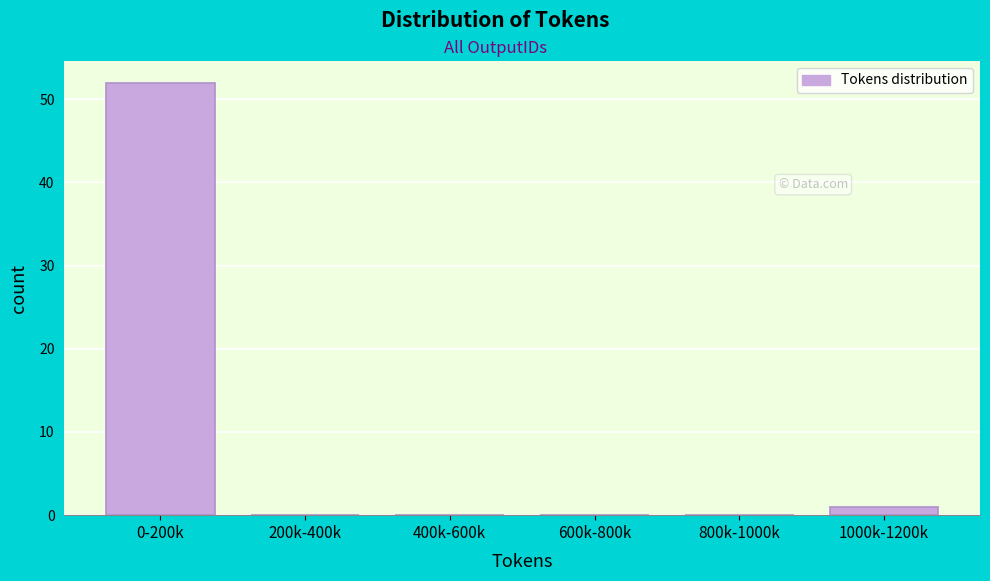

Reading left to right, transcribe all the data shown in this chart.

0-200k=52	200k-400k=0	400k-600k=0	600k-800k=0	800k-1000k=0	1000k-1200k=1